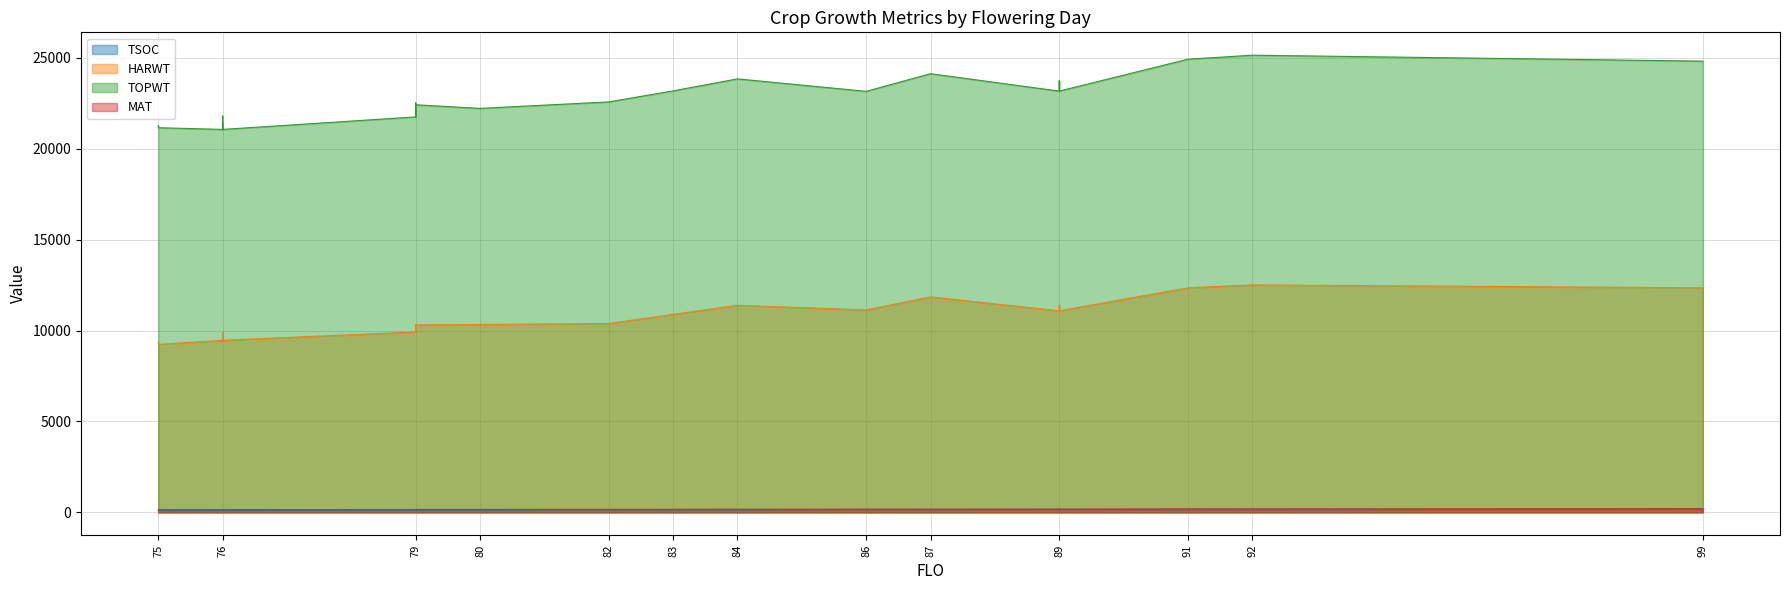

Which label corresponds to the smallest value in the chart?

75